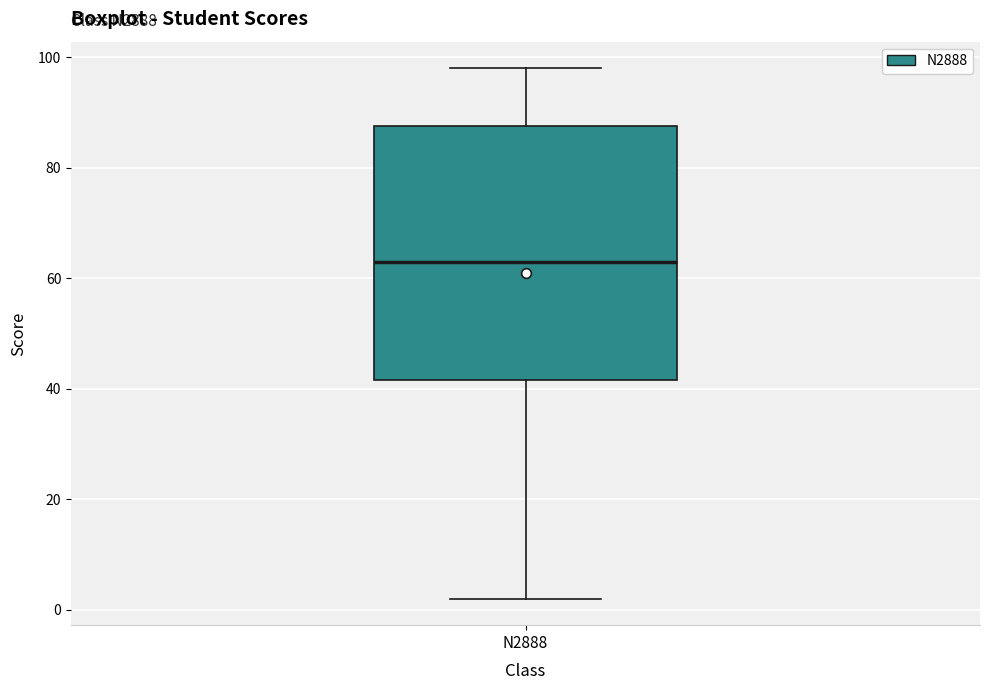

Where is the upper edge of the box for N2888 on the y-axis? The values are not printed on the chart, so give them approximately, as read against the axis.

88